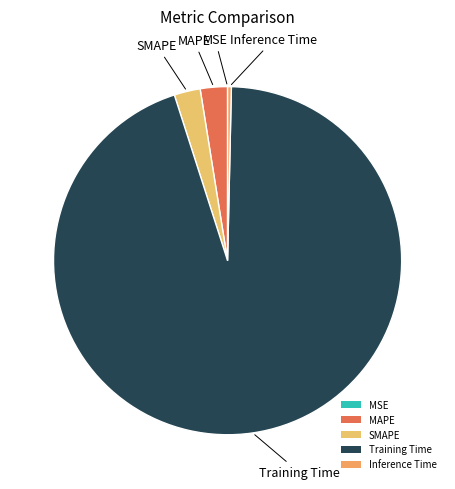

Is the sum of Inference Time and MAPE greater than half?

No